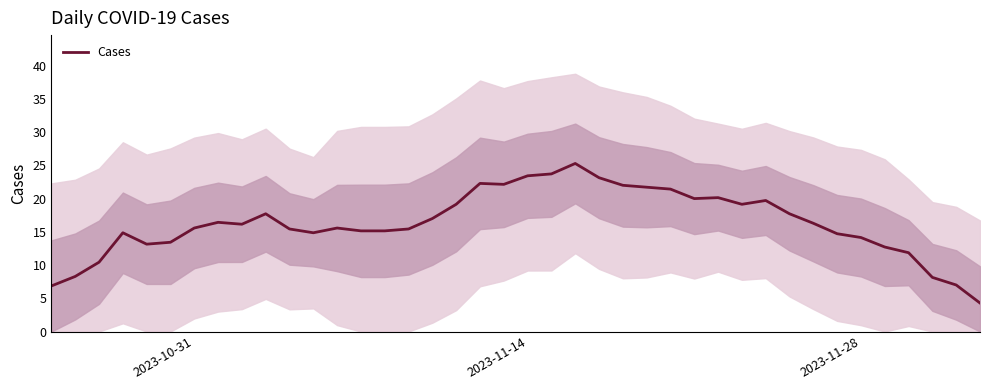

What is the highest value of the Cases series?

25.3